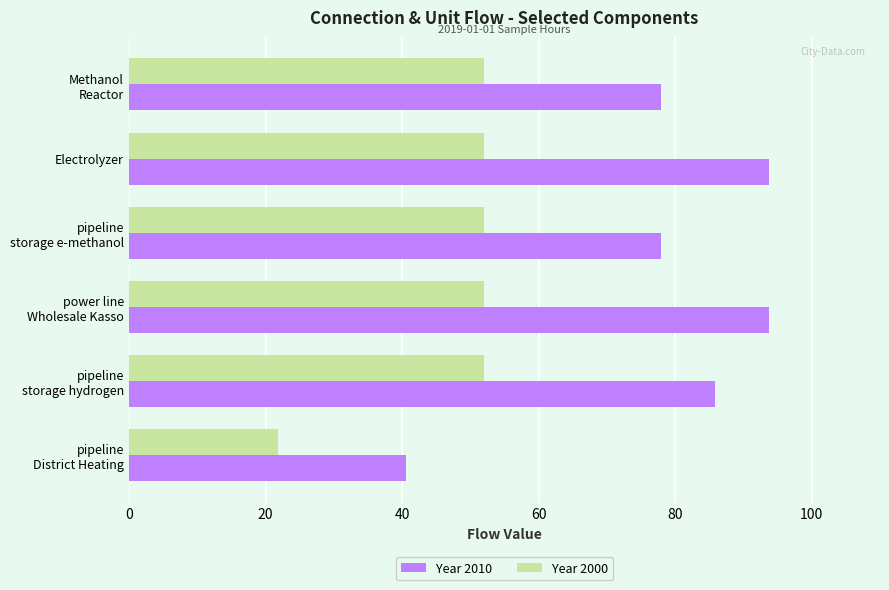

Which series has the largest total across all categories?

Year 2010